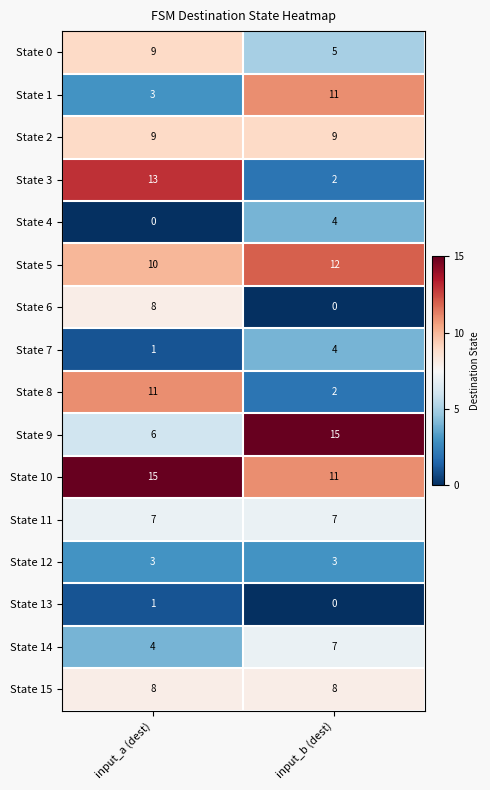

Which series has the largest total across all categories?

State 10